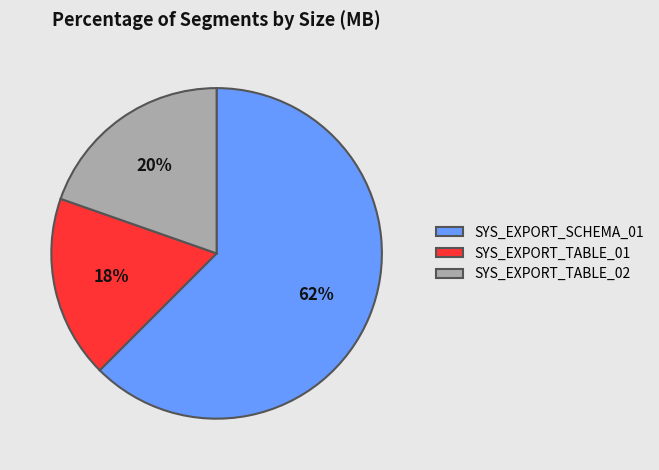

Does SYS_EXPORT_SCHEMA_01 represent more than half of the total?

Yes